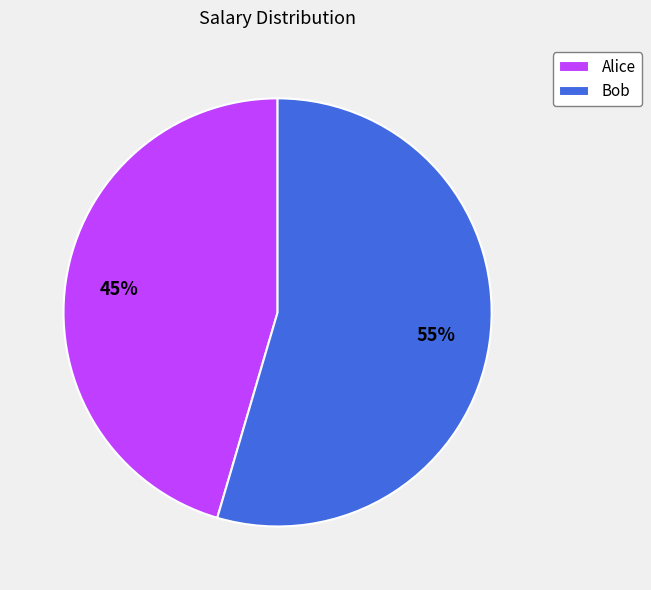

Is it true that Bob is 55% of the pie?

True